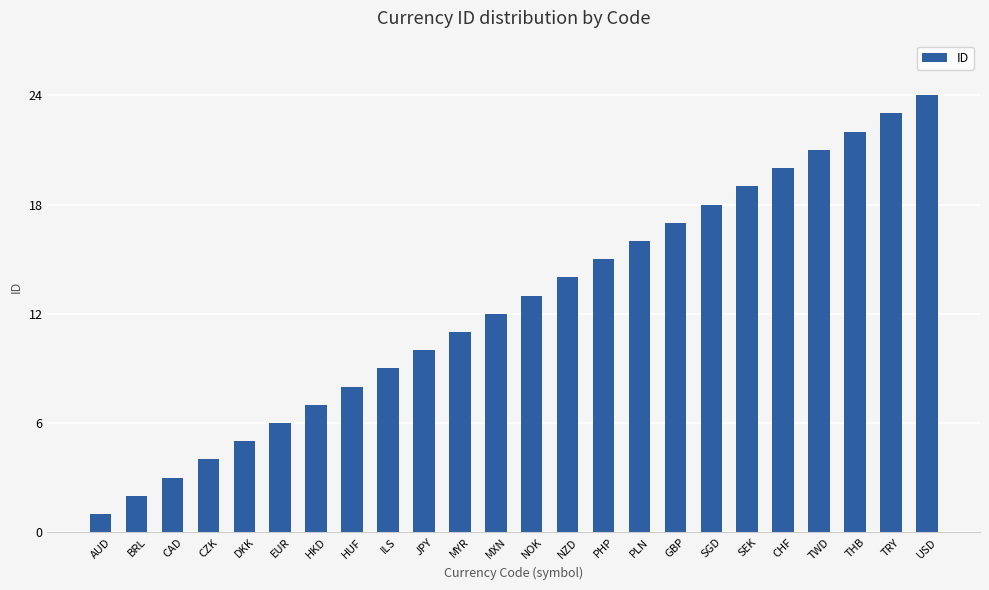

The value at PLN is 6. True or false?

False